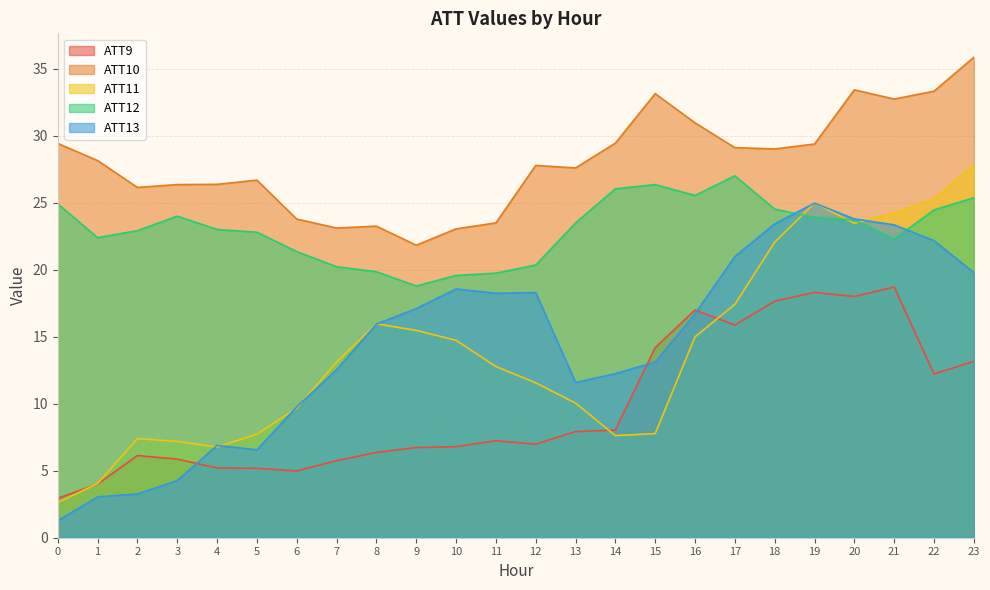

At which category does ATT13 reach its first local peak?

4